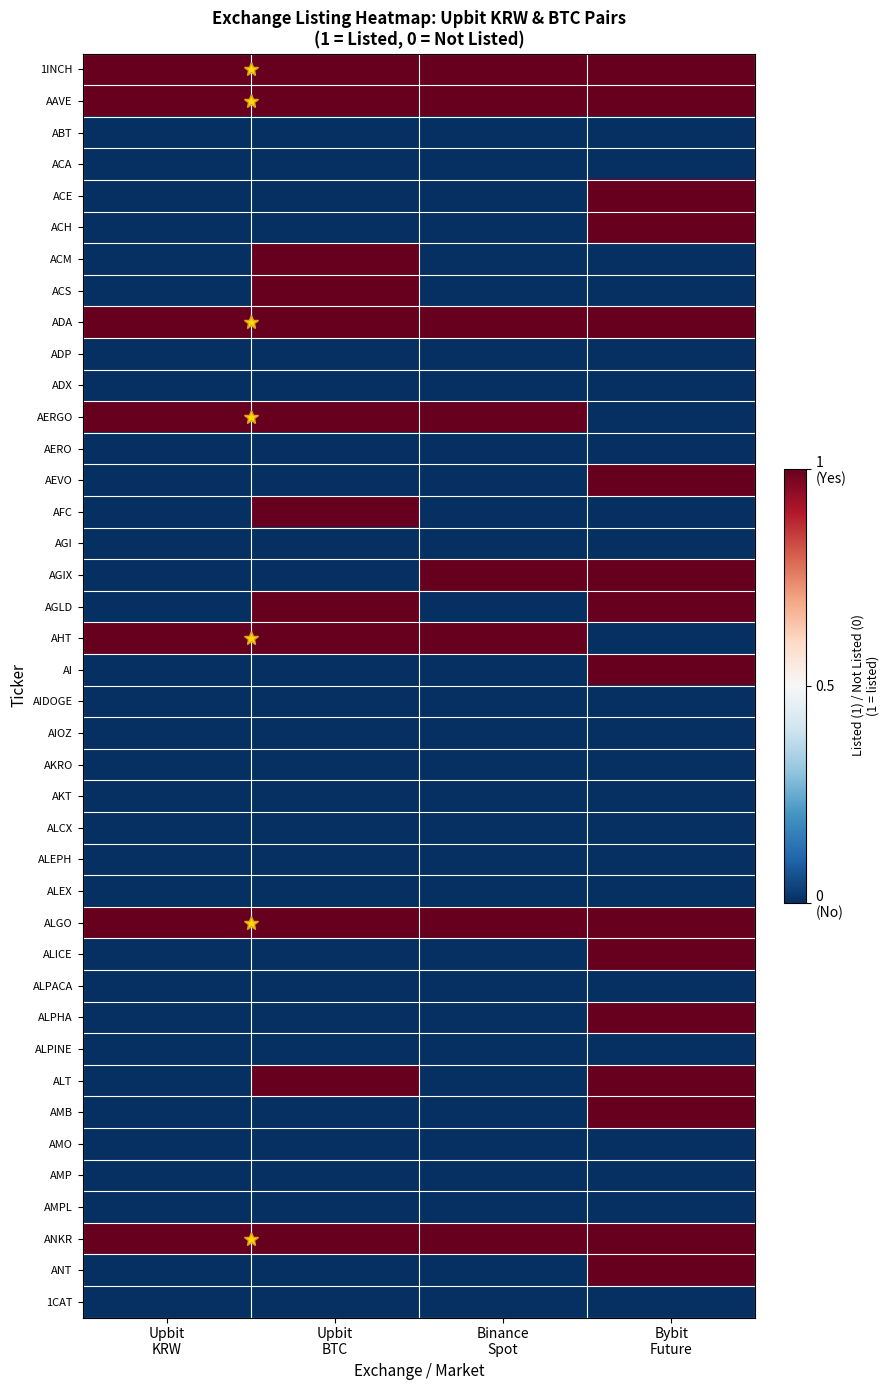

Reading left to right, transcribe all the data shown in this chart.

1INCH: Upbit
KRW=1	Upbit
BTC=1	Binance
Spot=1	Bybit
Future=1
AAVE: Upbit
KRW=1	Upbit
BTC=1	Binance
Spot=1	Bybit
Future=1
ABT: Upbit
KRW=0	Upbit
BTC=0	Binance
Spot=0	Bybit
Future=0
ACA: Upbit
KRW=0	Upbit
BTC=0	Binance
Spot=0	Bybit
Future=0
ACE: Upbit
KRW=0	Upbit
BTC=0	Binance
Spot=0	Bybit
Future=1
ACH: Upbit
KRW=0	Upbit
BTC=0	Binance
Spot=0	Bybit
Future=1
ACM: Upbit
KRW=0	Upbit
BTC=1	Binance
Spot=0	Bybit
Future=0
ACS: Upbit
KRW=0	Upbit
BTC=1	Binance
Spot=0	Bybit
Future=0
ADA: Upbit
KRW=1	Upbit
BTC=1	Binance
Spot=1	Bybit
Future=1
ADP: Upbit
KRW=0	Upbit
BTC=0	Binance
Spot=0	Bybit
Future=0
ADX: Upbit
KRW=0	Upbit
BTC=0	Binance
Spot=0	Bybit
Future=0
AERGO: Upbit
KRW=1	Upbit
BTC=1	Binance
Spot=1	Bybit
Future=0
AERO: Upbit
KRW=0	Upbit
BTC=0	Binance
Spot=0	Bybit
Future=0
AEVO: Upbit
KRW=0	Upbit
BTC=0	Binance
Spot=0	Bybit
Future=1
AFC: Upbit
KRW=0	Upbit
BTC=1	Binance
Spot=0	Bybit
Future=0
AGI: Upbit
KRW=0	Upbit
BTC=0	Binance
Spot=0	Bybit
Future=0
AGIX: Upbit
KRW=0	Upbit
BTC=0	Binance
Spot=1	Bybit
Future=1
AGLD: Upbit
KRW=0	Upbit
BTC=1	Binance
Spot=0	Bybit
Future=1
AHT: Upbit
KRW=1	Upbit
BTC=1	Binance
Spot=1	Bybit
Future=0
AI: Upbit
KRW=0	Upbit
BTC=0	Binance
Spot=0	Bybit
Future=1
AIDOGE: Upbit
KRW=0	Upbit
BTC=0	Binance
Spot=0	Bybit
Future=0
AIOZ: Upbit
KRW=0	Upbit
BTC=0	Binance
Spot=0	Bybit
Future=0
AKRO: Upbit
KRW=0	Upbit
BTC=0	Binance
Spot=0	Bybit
Future=0
AKT: Upbit
KRW=0	Upbit
BTC=0	Binance
Spot=0	Bybit
Future=0
ALCX: Upbit
KRW=0	Upbit
BTC=0	Binance
Spot=0	Bybit
Future=0
ALEPH: Upbit
KRW=0	Upbit
BTC=0	Binance
Spot=0	Bybit
Future=0
ALEX: Upbit
KRW=0	Upbit
BTC=0	Binance
Spot=0	Bybit
Future=0
ALGO: Upbit
KRW=1	Upbit
BTC=1	Binance
Spot=1	Bybit
Future=1
ALICE: Upbit
KRW=0	Upbit
BTC=0	Binance
Spot=0	Bybit
Future=1
ALPACA: Upbit
KRW=0	Upbit
BTC=0	Binance
Spot=0	Bybit
Future=0
ALPHA: Upbit
KRW=0	Upbit
BTC=0	Binance
Spot=0	Bybit
Future=1
ALPINE: Upbit
KRW=0	Upbit
BTC=0	Binance
Spot=0	Bybit
Future=0
ALT: Upbit
KRW=0	Upbit
BTC=1	Binance
Spot=0	Bybit
Future=1
AMB: Upbit
KRW=0	Upbit
BTC=0	Binance
Spot=0	Bybit
Future=1
AMO: Upbit
KRW=0	Upbit
BTC=0	Binance
Spot=0	Bybit
Future=0
AMP: Upbit
KRW=0	Upbit
BTC=0	Binance
Spot=0	Bybit
Future=0
AMPL: Upbit
KRW=0	Upbit
BTC=0	Binance
Spot=0	Bybit
Future=0
ANKR: Upbit
KRW=1	Upbit
BTC=1	Binance
Spot=1	Bybit
Future=1
ANT: Upbit
KRW=0	Upbit
BTC=0	Binance
Spot=0	Bybit
Future=1
1CAT: Upbit
KRW=0	Upbit
BTC=0	Binance
Spot=0	Bybit
Future=0